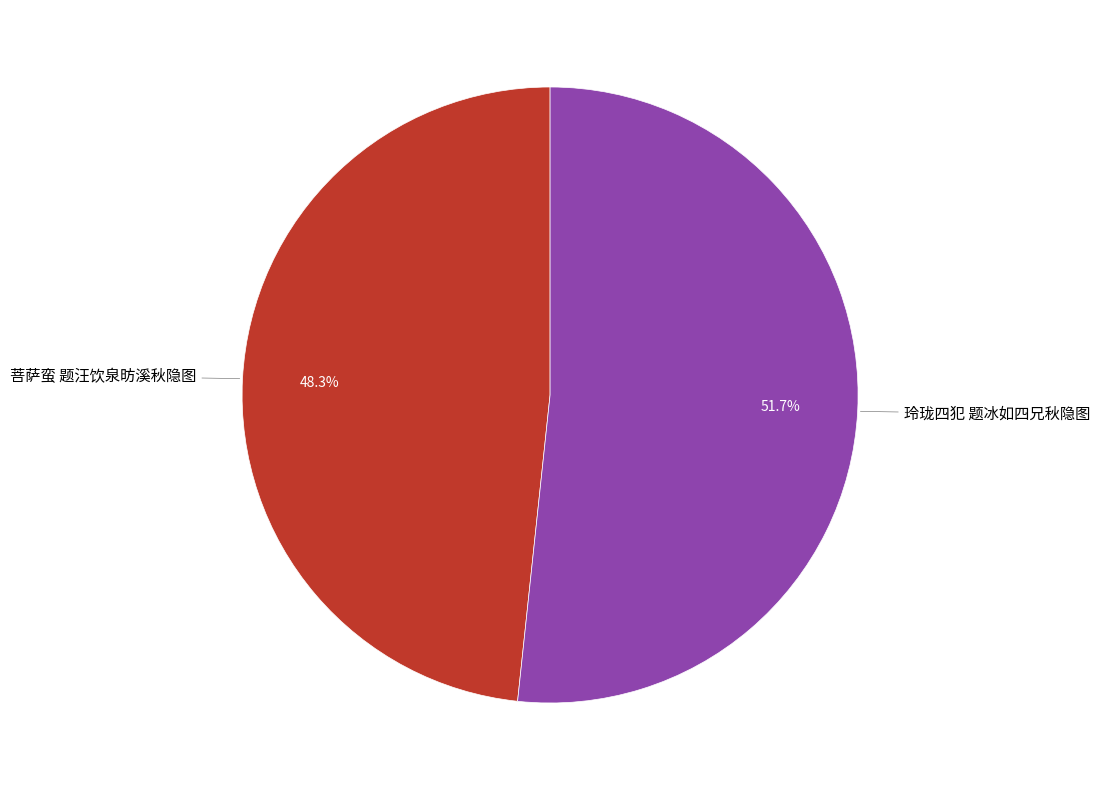

Does any single category account for the majority?

Yes